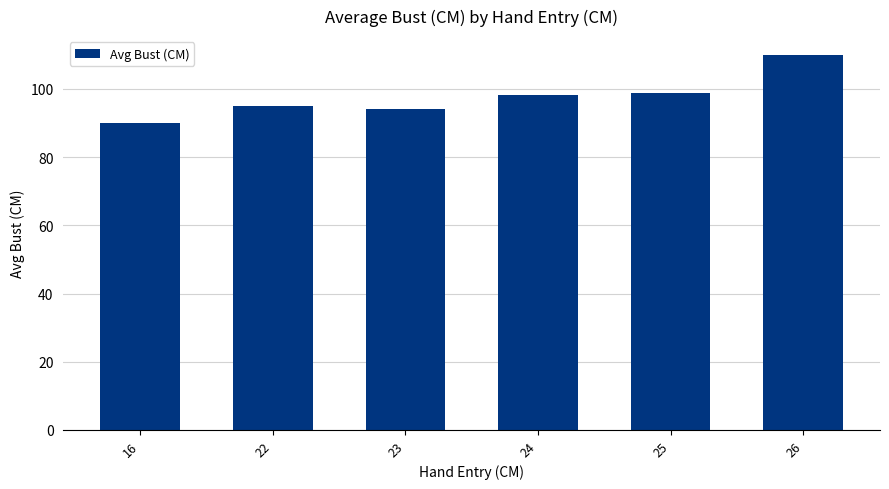

At which category does the chart reach its peak across all series?

26